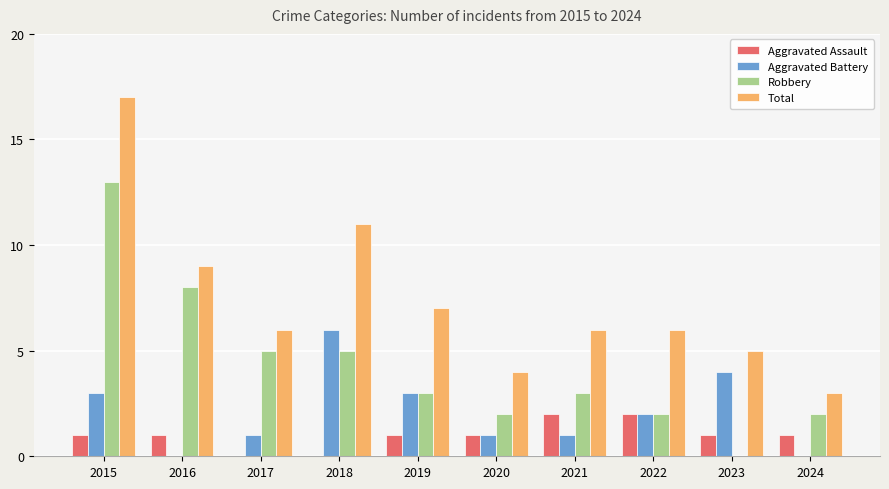

At which label does Robbery first exceed 3?

2015